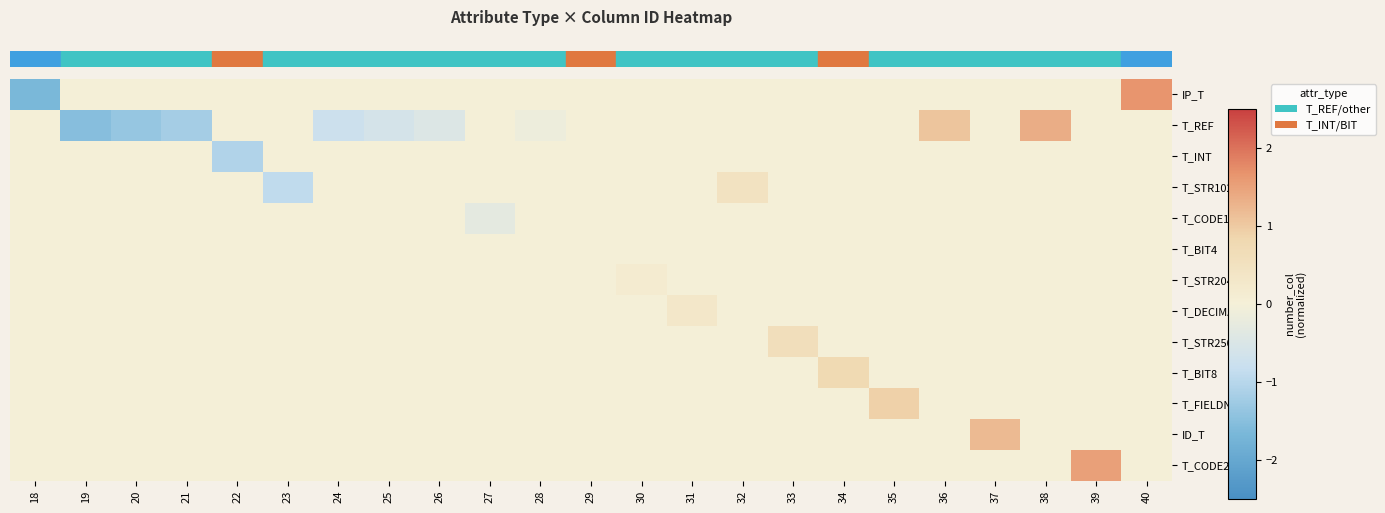

Which has a higher value, 36 or 33?

36